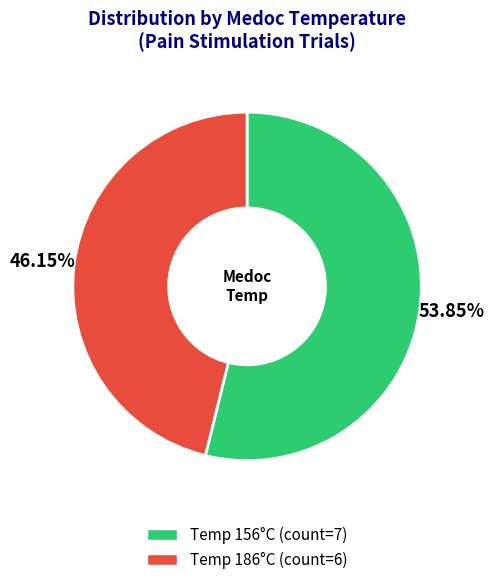

Which category accounts for the majority?

156